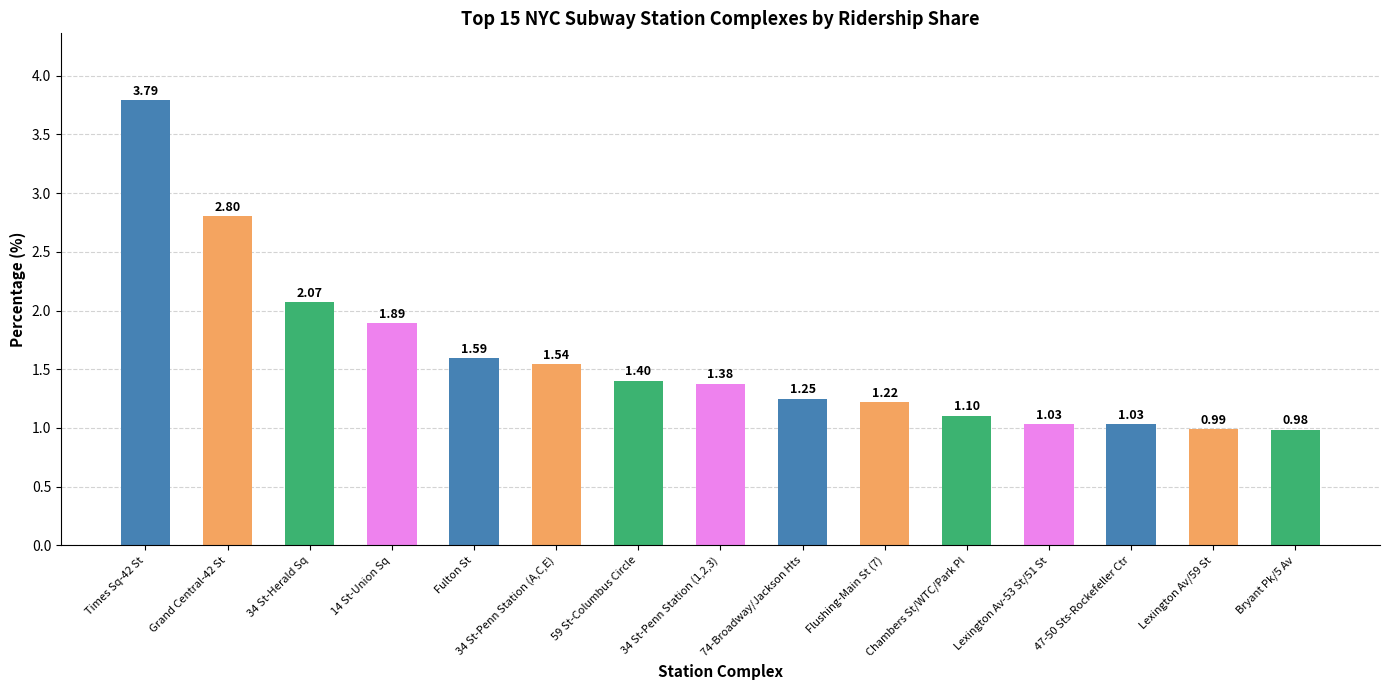

What is the label of the 11th bar from the left?

Chambers St/WTC/Park Pl